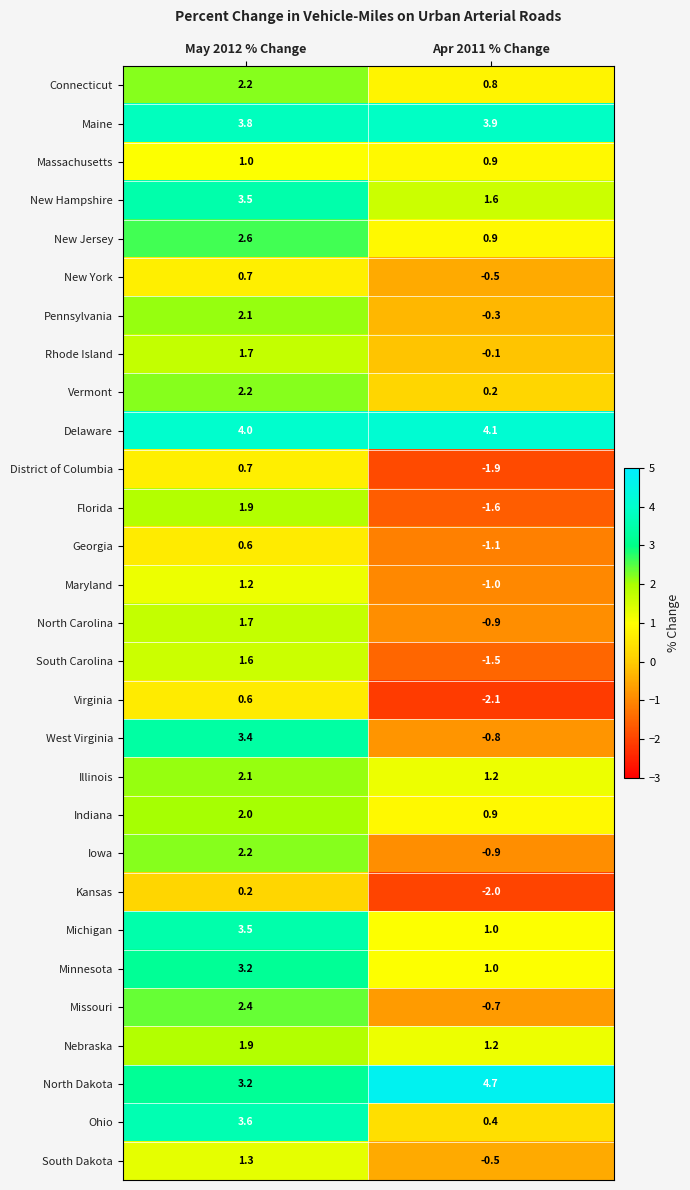

Which series has the largest total across all categories?

Delaware